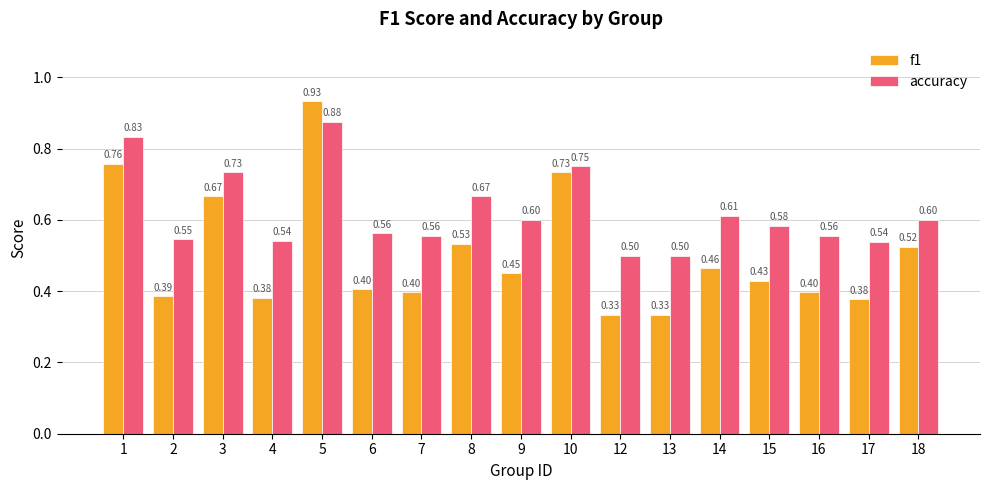

Which series has the widest spread of values?

f1